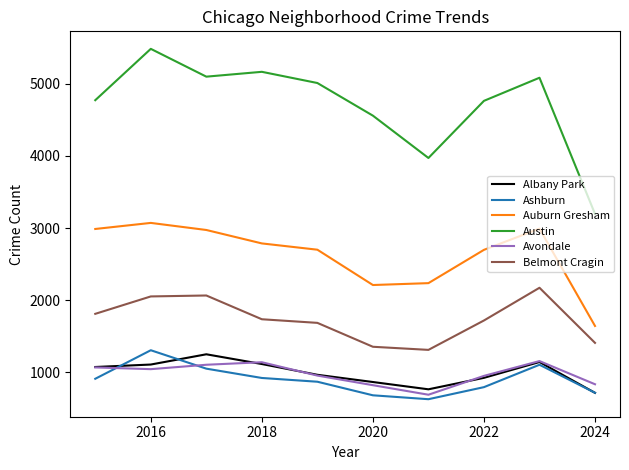

Which series has the largest total across all categories?

Austin